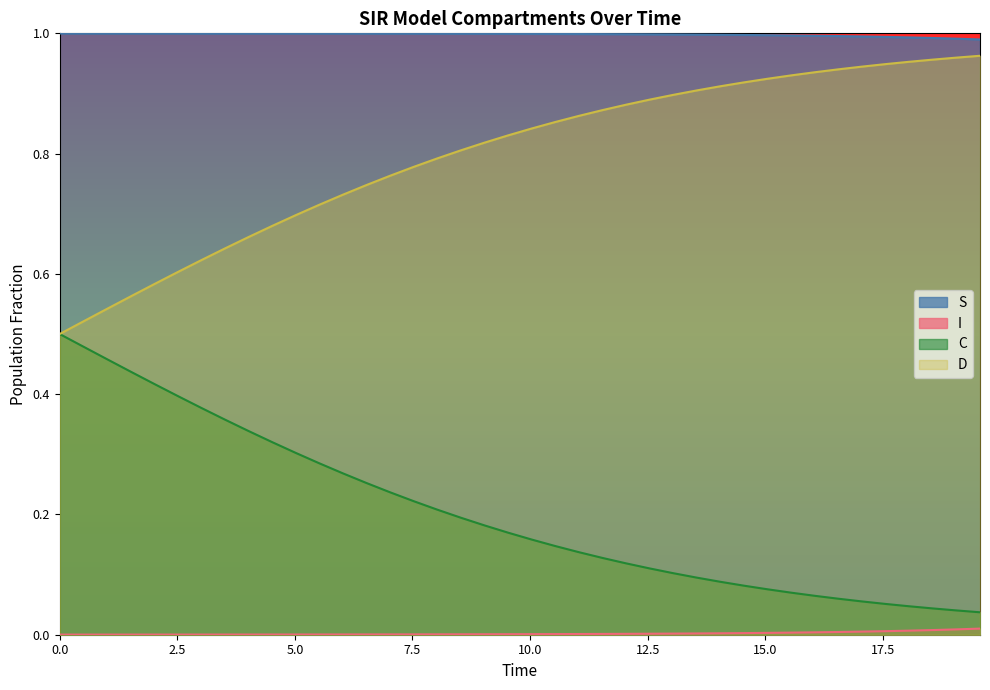

True or false: S and C cross at least once.

False